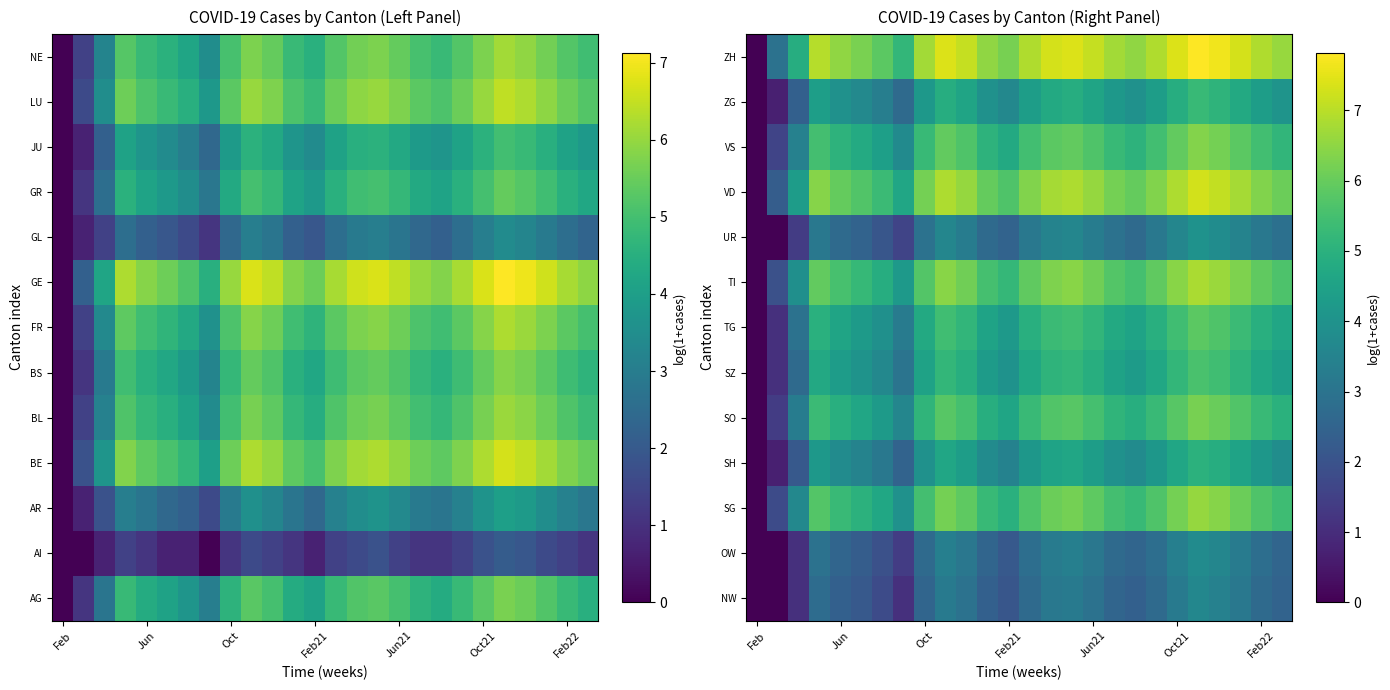

At which label does TG reach its minimum?

Feb